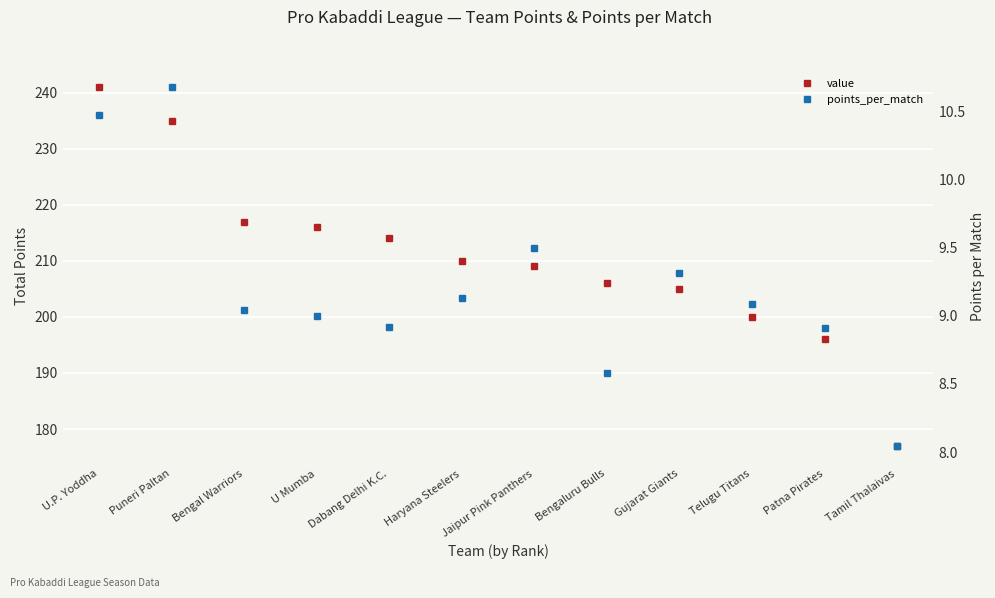

Is it true that points_per_match equals 5.4 at Gujarat Giants?

False